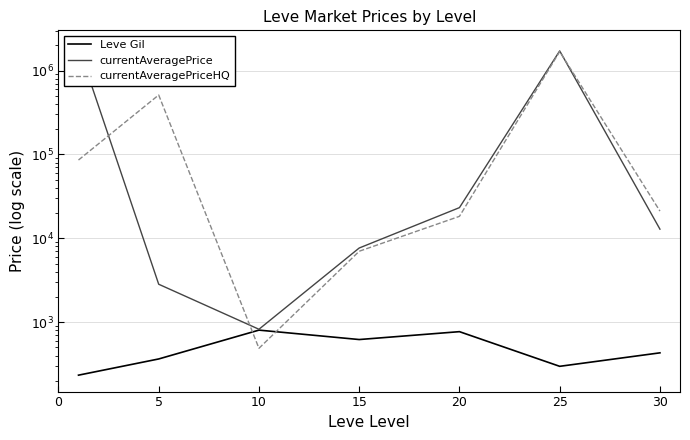

Is the value of currentAveragePriceHQ at 20 greater than the value of currentAveragePrice at 25?

No